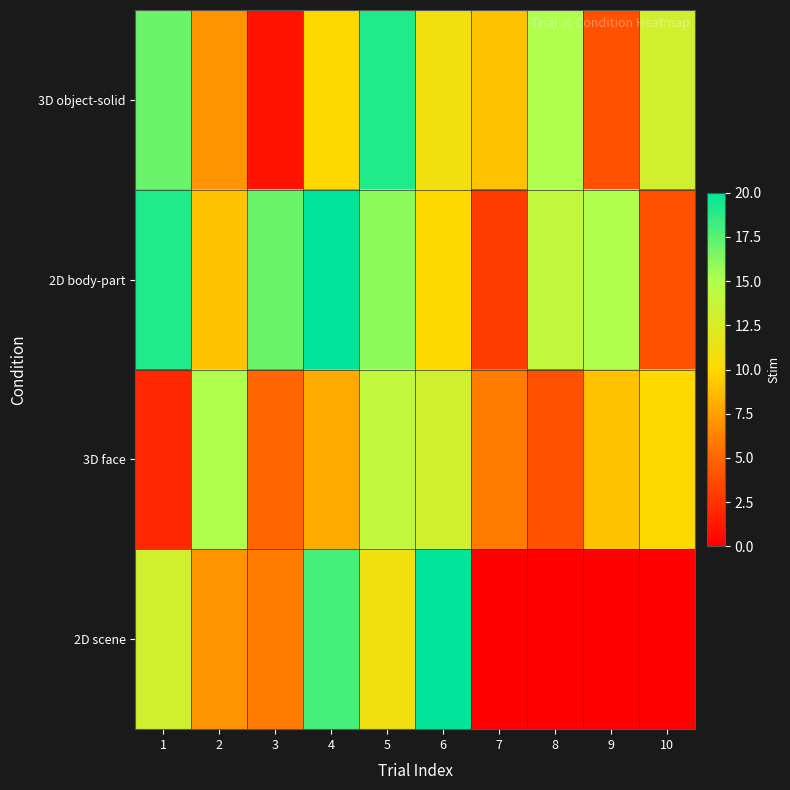

Which series has the largest range (max minus min)?

2D scene